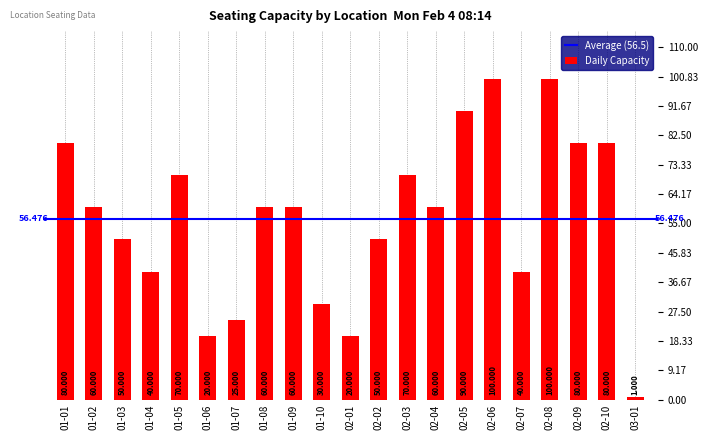

What is the sum of all values?

1186